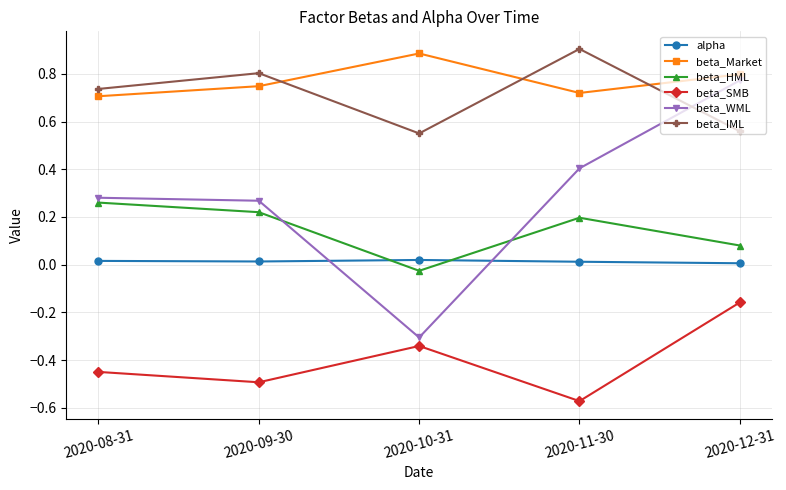

How many categories are shown in the chart?

5